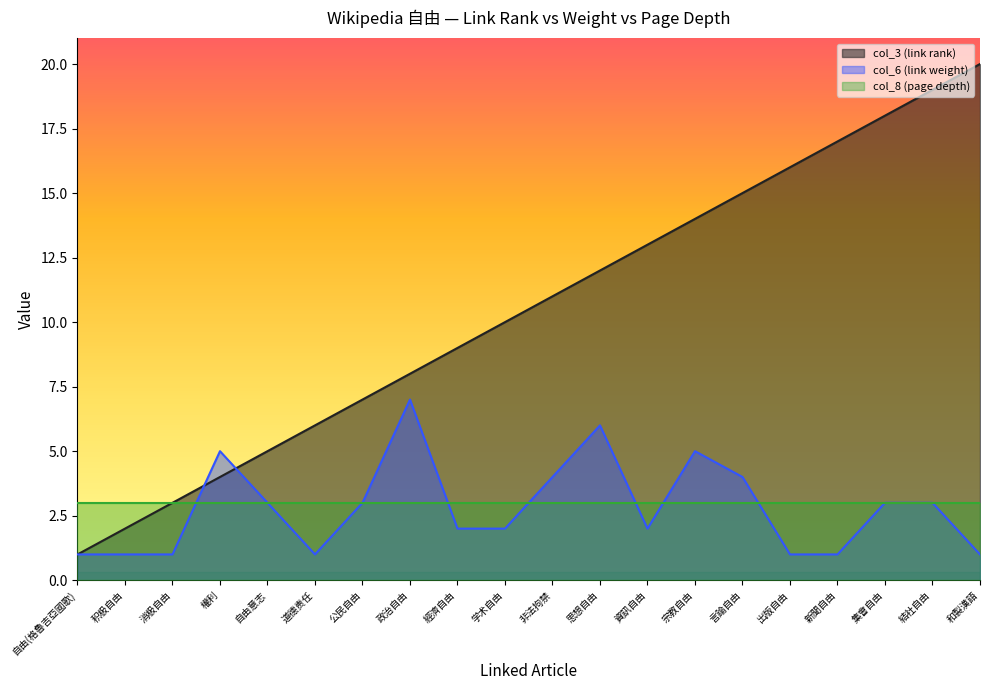

List the series in order of their peak value, lowest first.

col_8 (page depth), col_6 (link weight), col_3 (link rank)